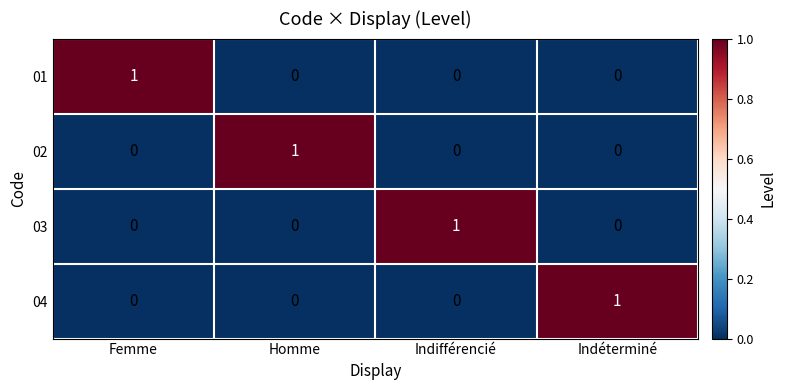

Is it true that 01 equals 1 at Femme?

True